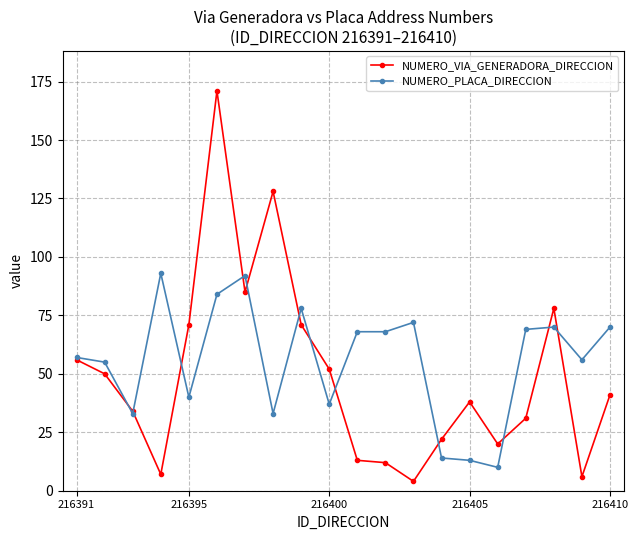

What is the maximum value for NUMERO_PLACA_DIRECCION?

93